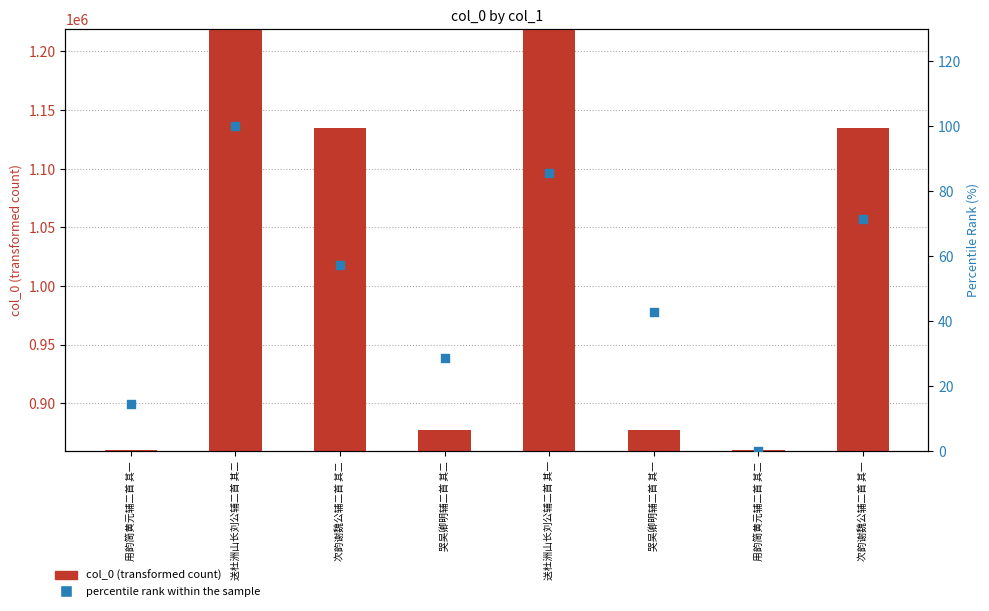

Is the value of percentile rank within the sample at 用韵简黄元辅二首 其二 greater than the value of col_0 at 用韵简黄元辅二首 其二?

No